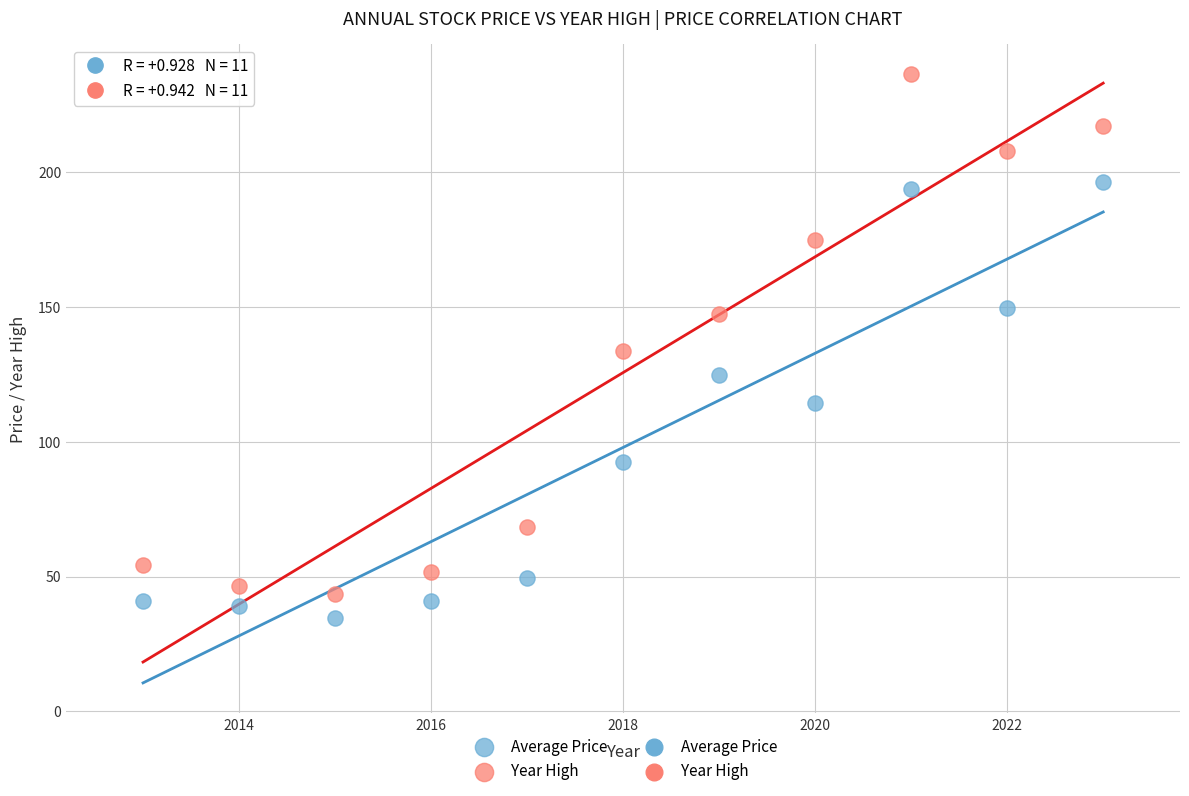

Across all data points, what is the range of Y values (max minus min)?

201.7